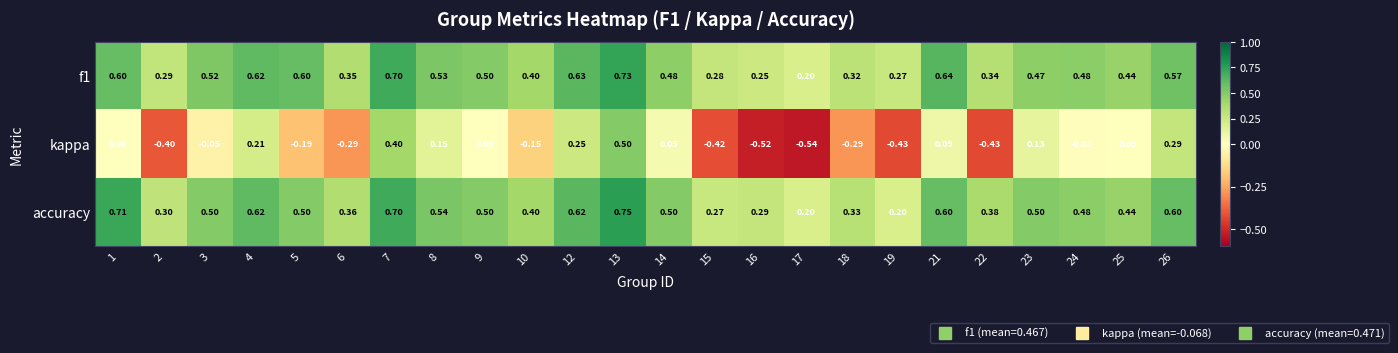

Is the value of f1 at 24 greater than the value of kappa at 1?

Yes